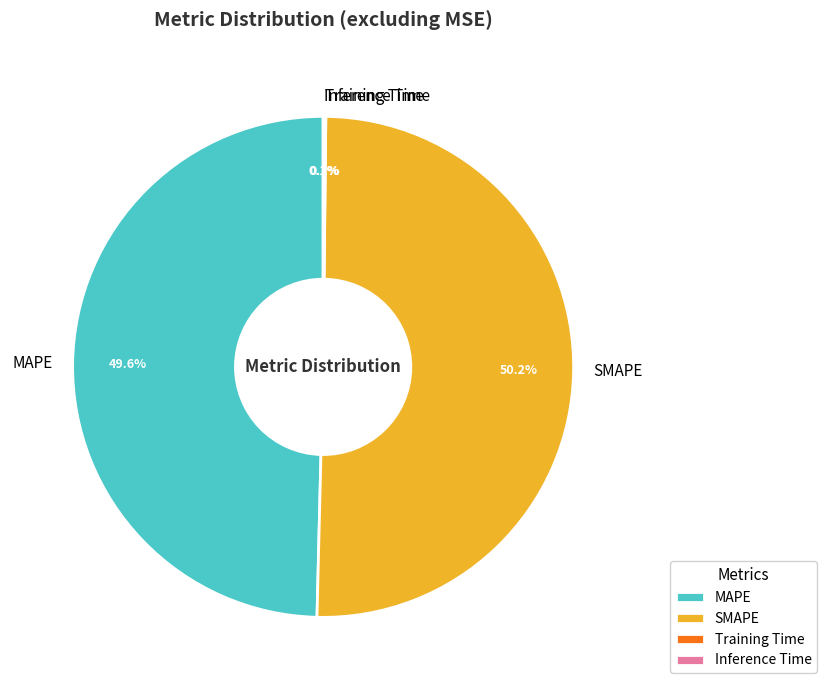

Is the sum of SMAPE and MAPE greater than half?

Yes